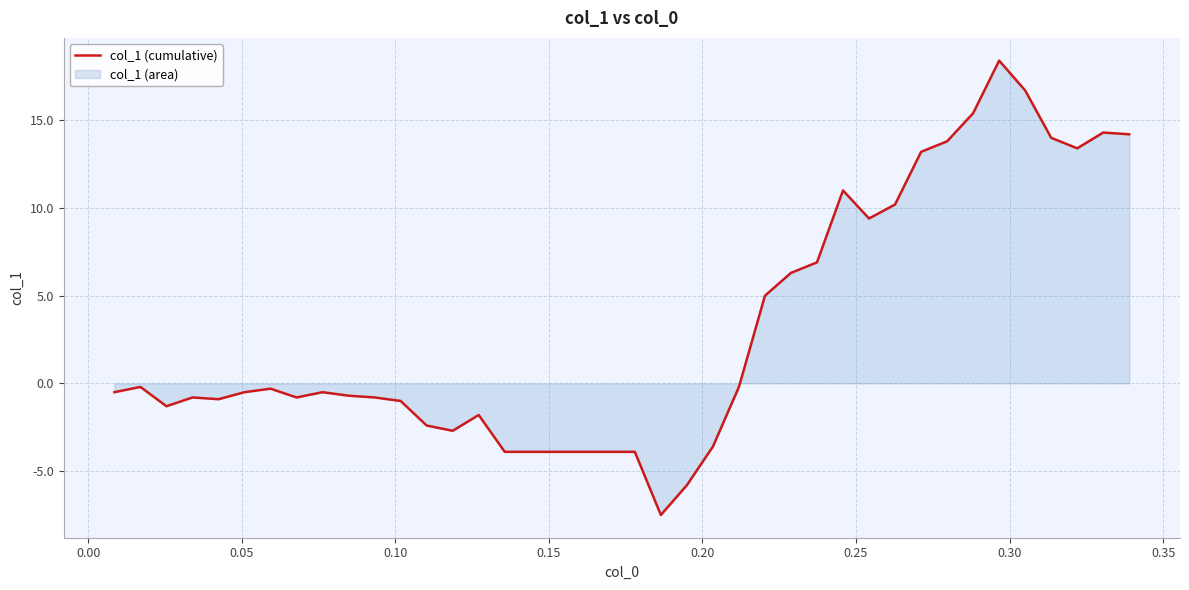

What is the difference between the maximum and minimum values?

25.9